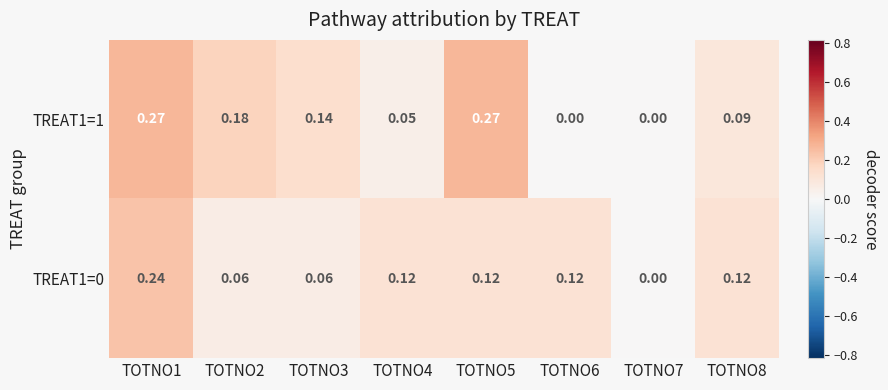

Is the value of TREAT1=0 at TOTNO8 greater than the value of TREAT1=1 at TOTNO1?

No